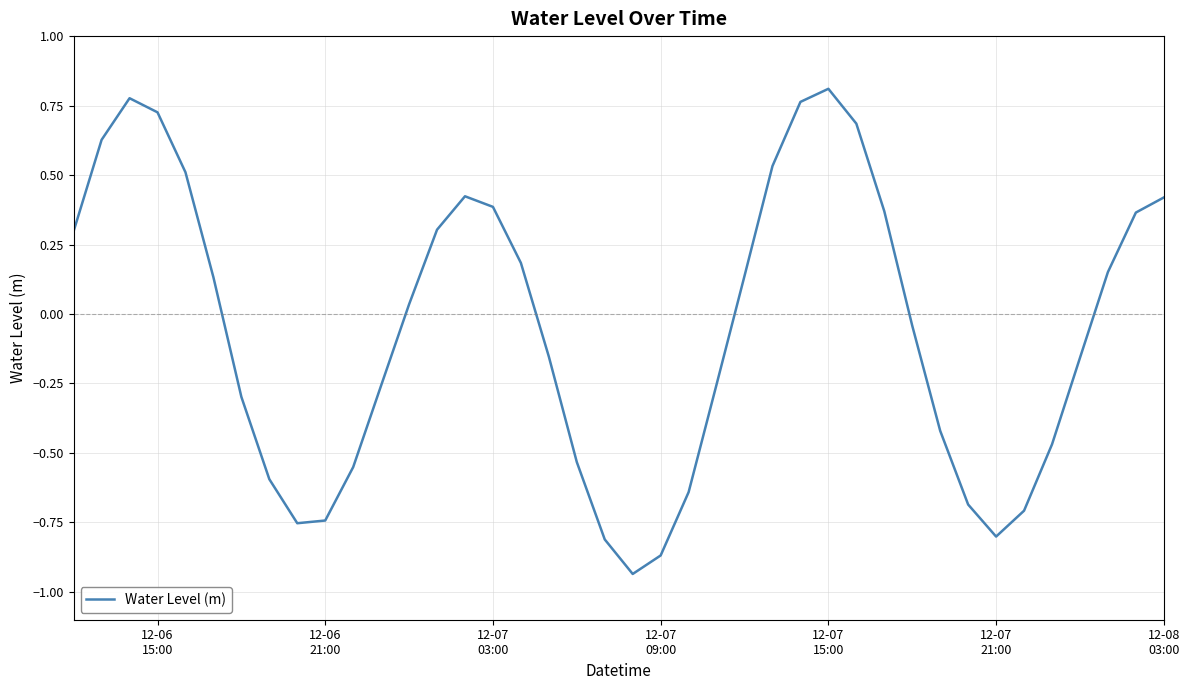

What is the difference between the maximum and minimum values?

1.7